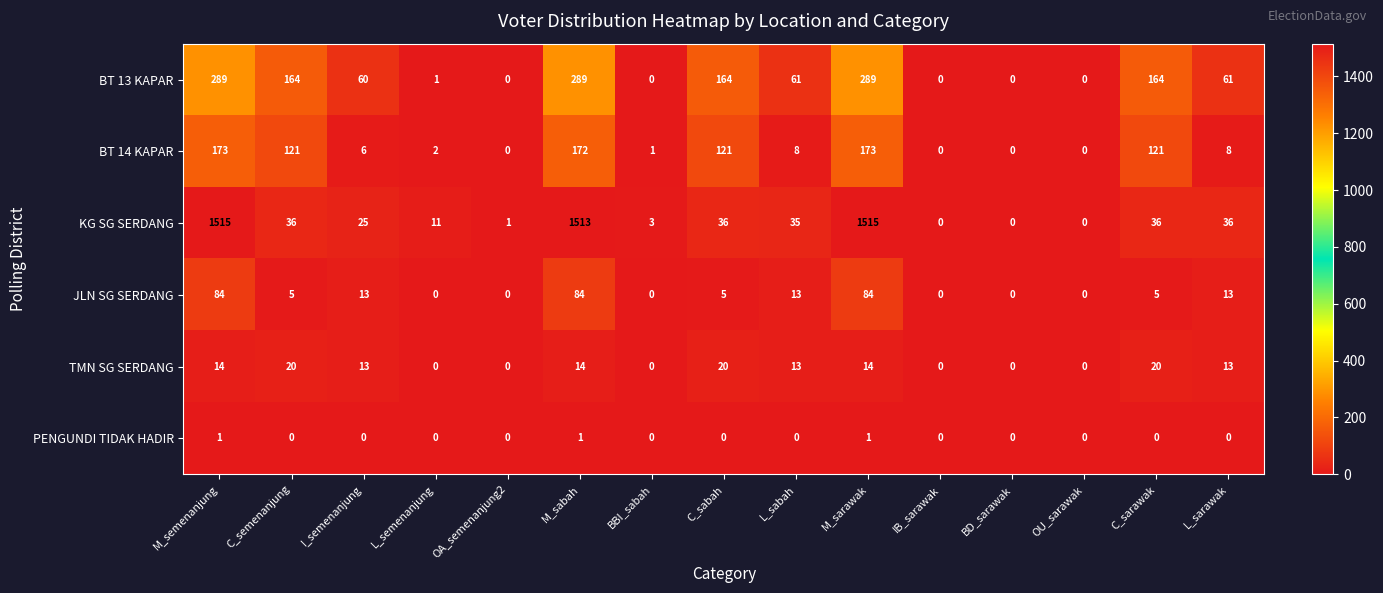

The TMN SG SERDANG series shows 14 at M_semenanjung. True or false?

True